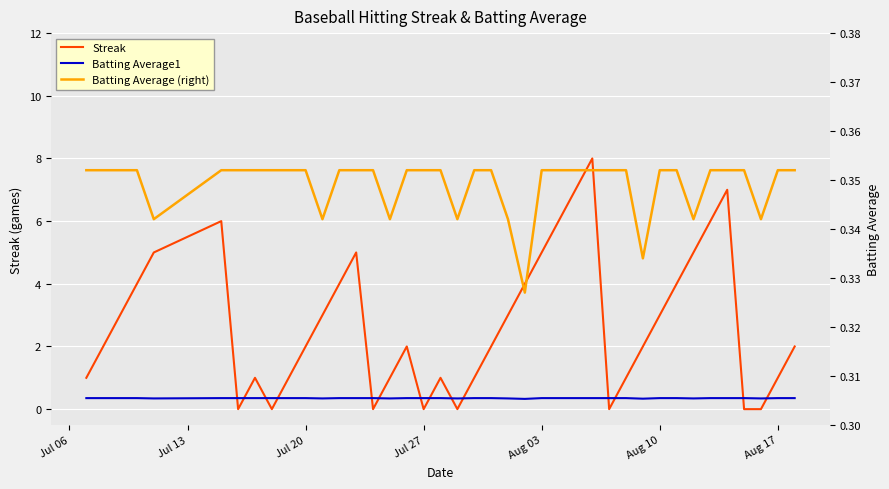

Which series has the widest spread of values?

Streak